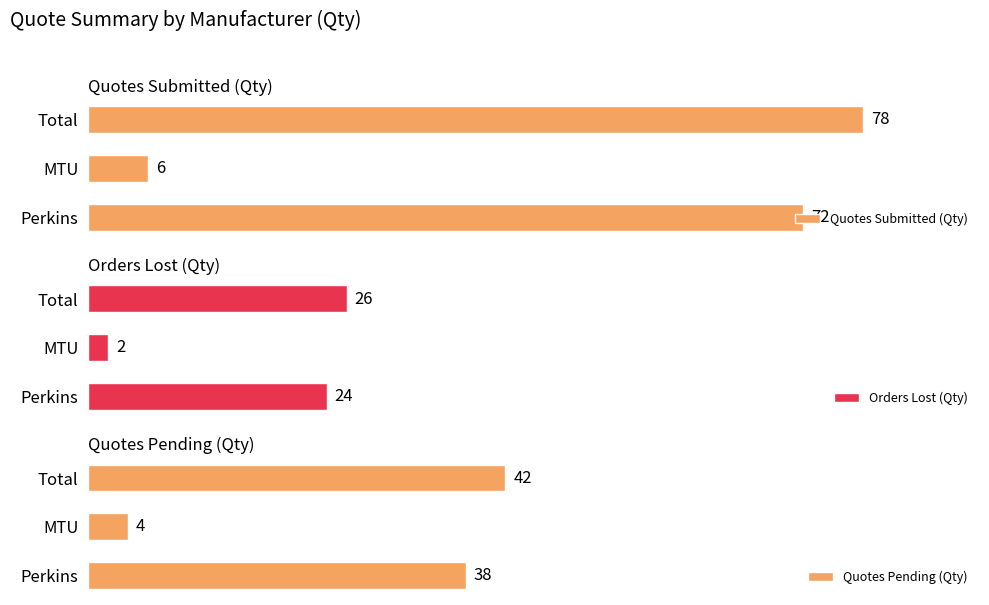

Rank the categories by Quotes Submitted (Qty) value from highest to lowest.

Total, Perkins, MTU